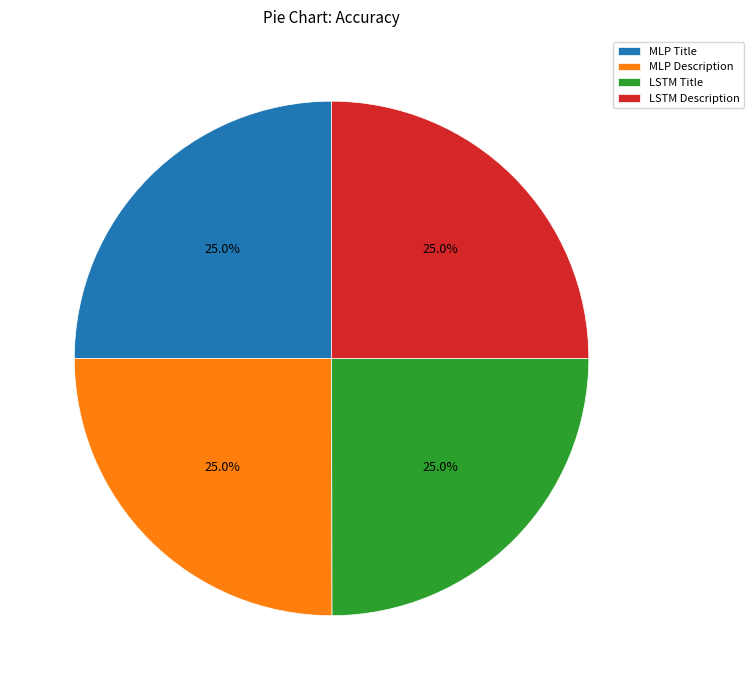

To the nearest percent, what is the combined percentage of LSTM Title and MLP Description?

50%